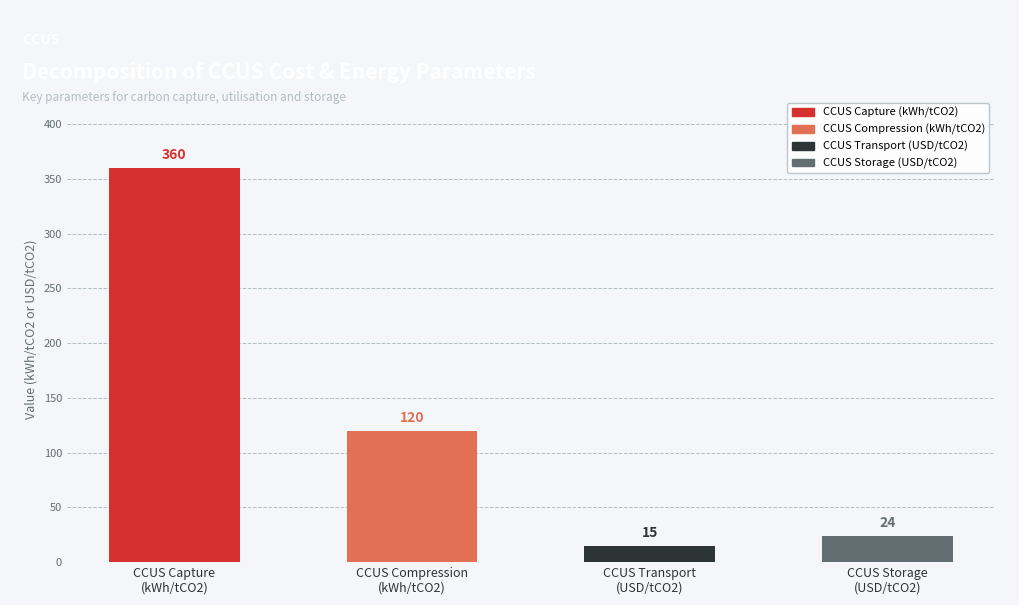

Is it true that the value at CCUS Storage
(USD/tCO2) is 6?

False